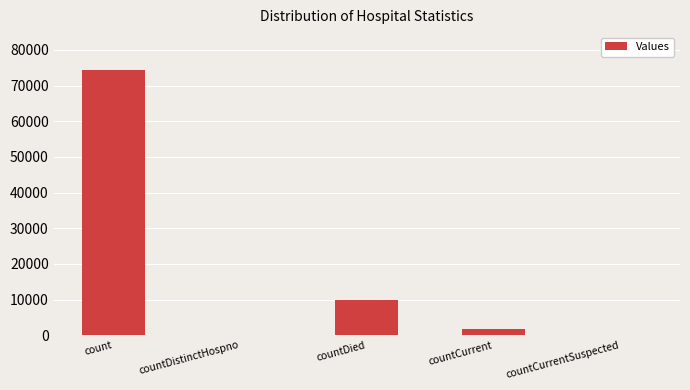

True or false: the data shows -41427 at countCurrentSuspected.

False